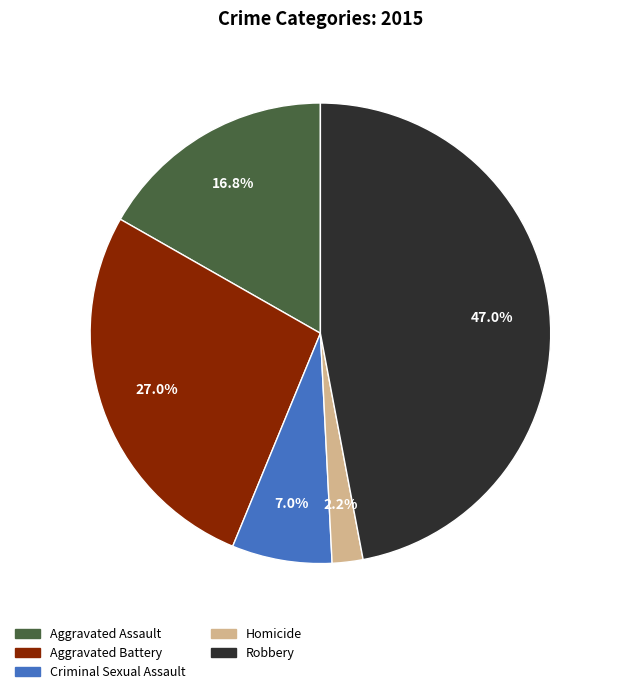

What portion of the pie excludes Aggravated Battery?

73.0%